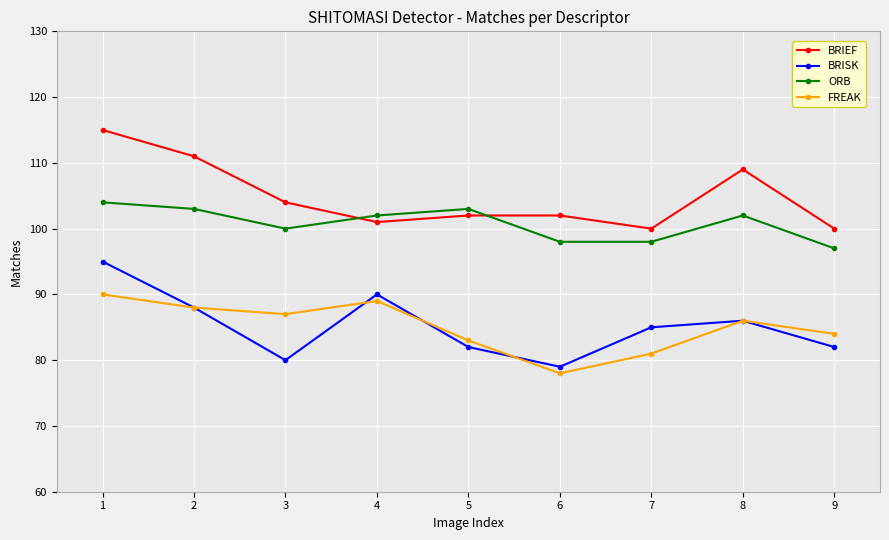

Rank the series by their maximum value, from highest to lowest.

BRIEF, ORB, BRISK, FREAK